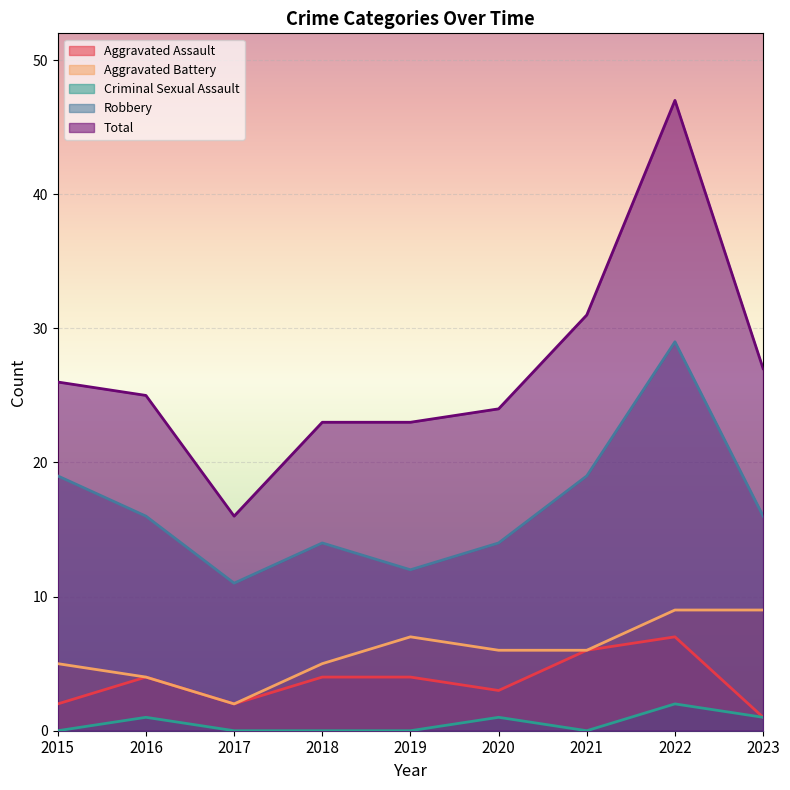

Is it true that Robbery equals 10 at 2021?

False